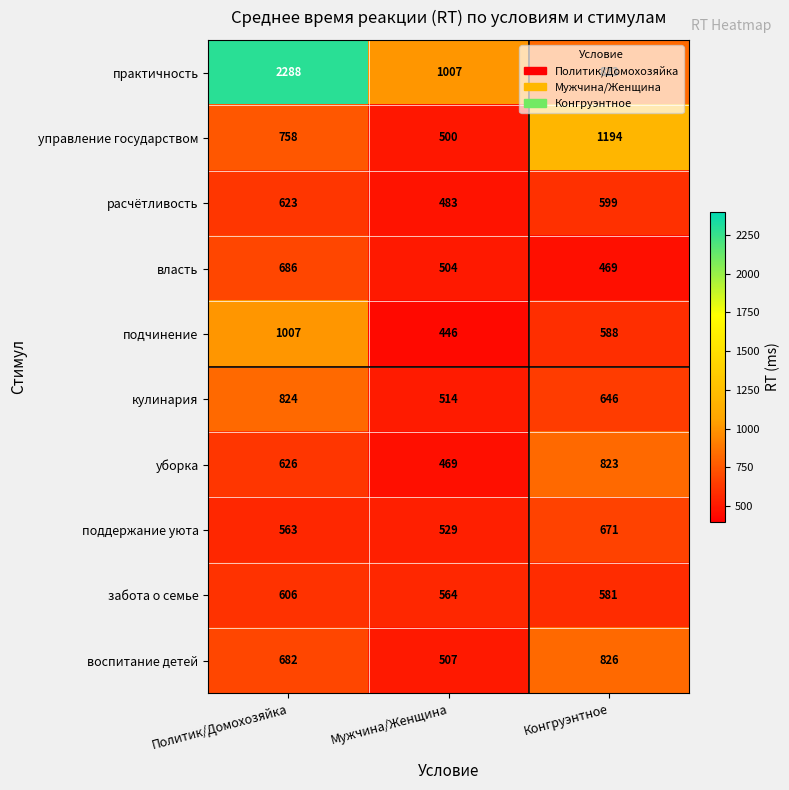

Rank the series by their maximum value, from lowest to highest.

забота о семье, расчётливость, поддержание уюта, власть, уборка, кулинария, воспитание детей, подчинение, управление государством, практичность